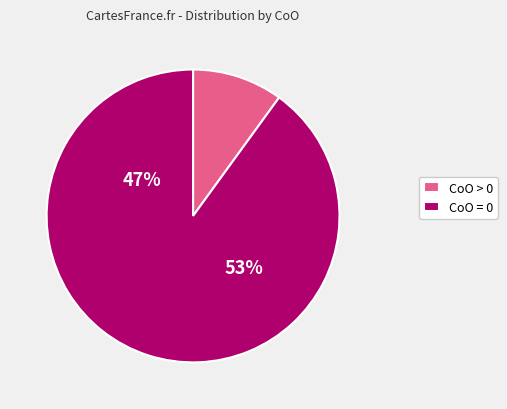

Combined, what portion of the pie is CoO > 0 and CoO = 0?

100.0%